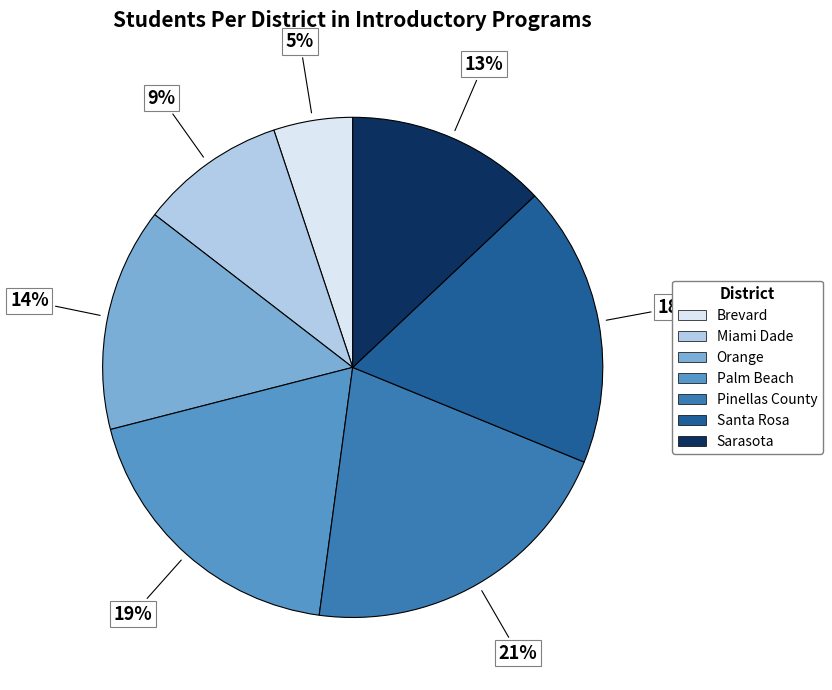

Is there a majority slice in this chart?

No